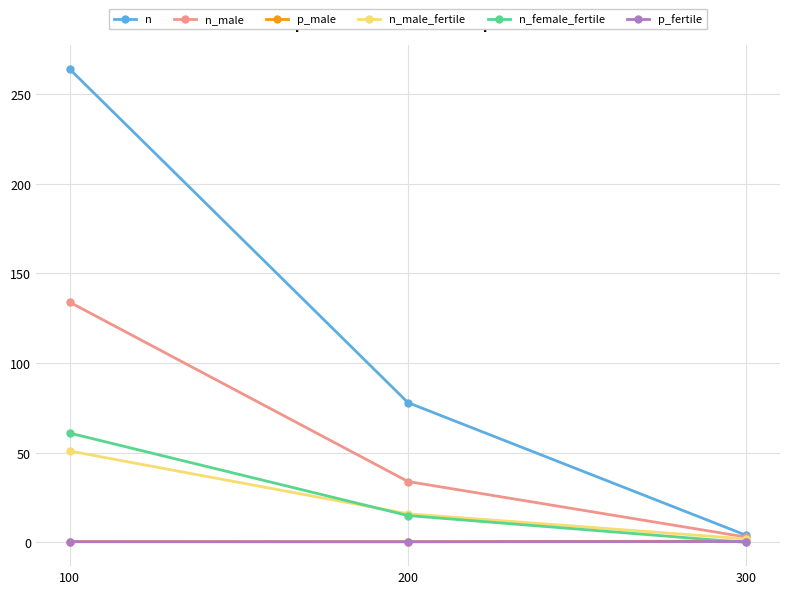

Does the chart have visible grid lines?

Yes